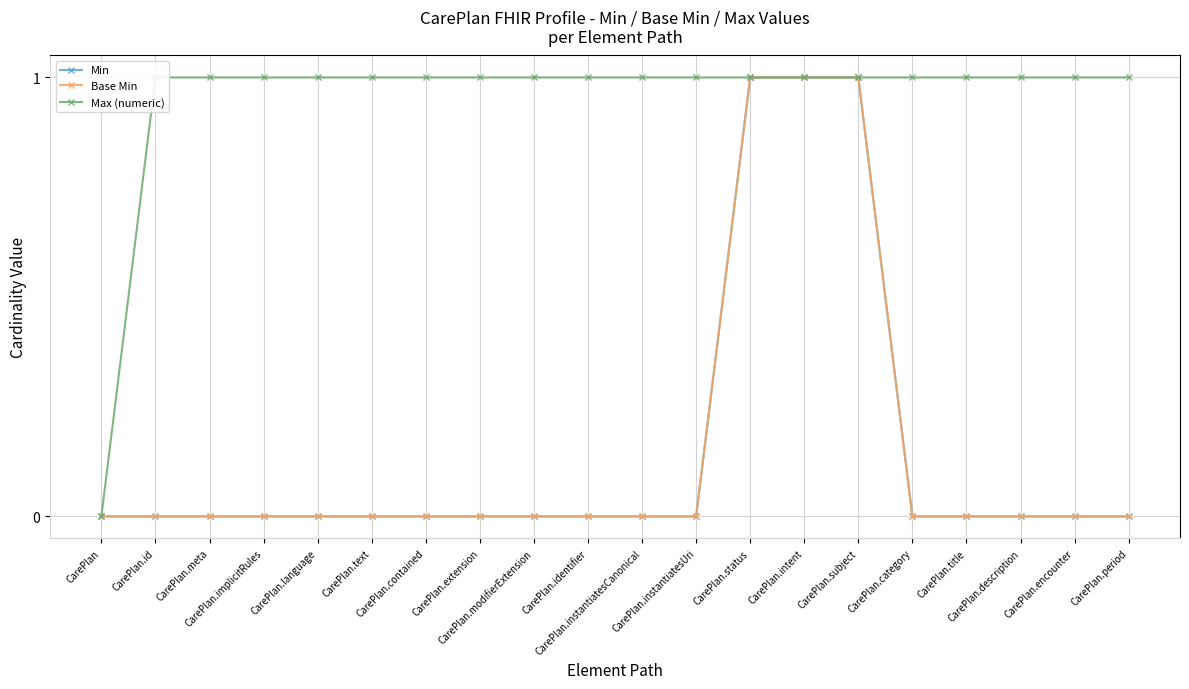

What position from the right is CarePlan.id?

19